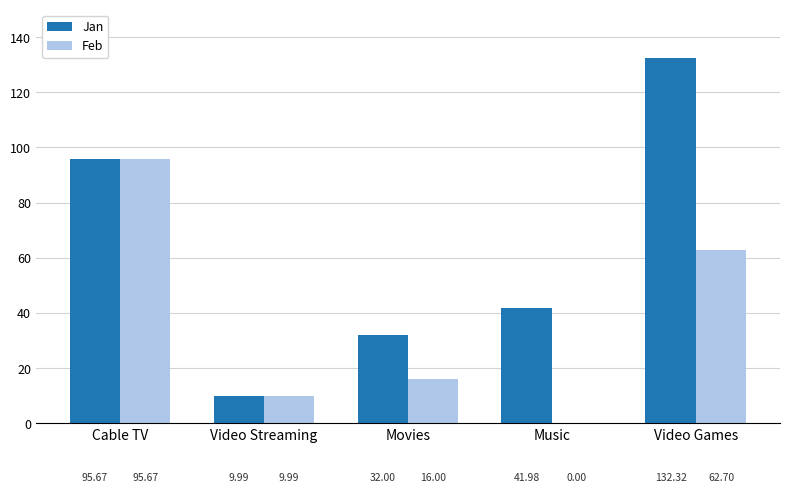

Between Video Streaming and Video Games, which series saw the biggest shift?

Jan